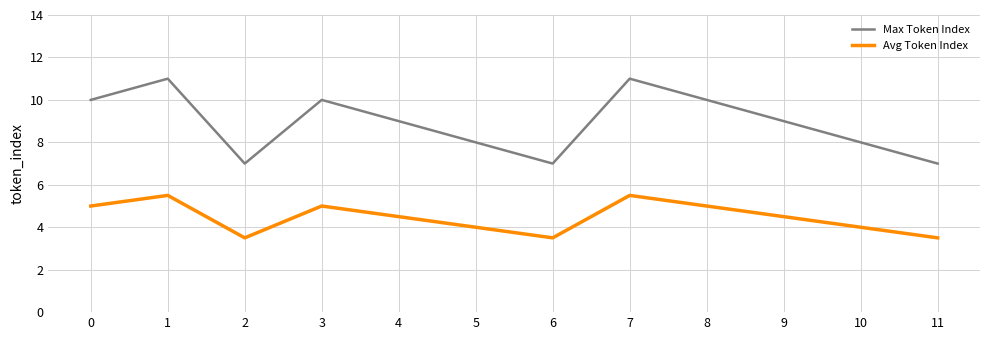

Is this an area chart (filled region under the line)?

No